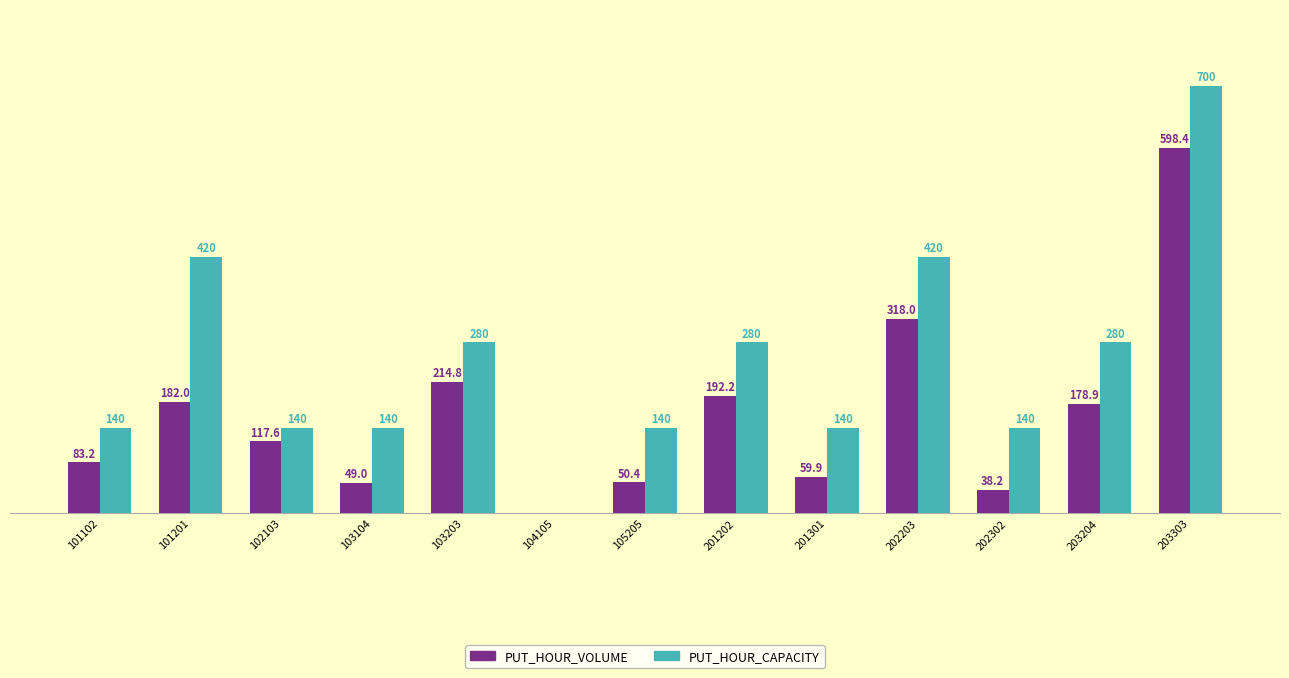

What are all the series names shown in the legend?

PUT_HOUR_VOLUME, PUT_HOUR_CAPACITY